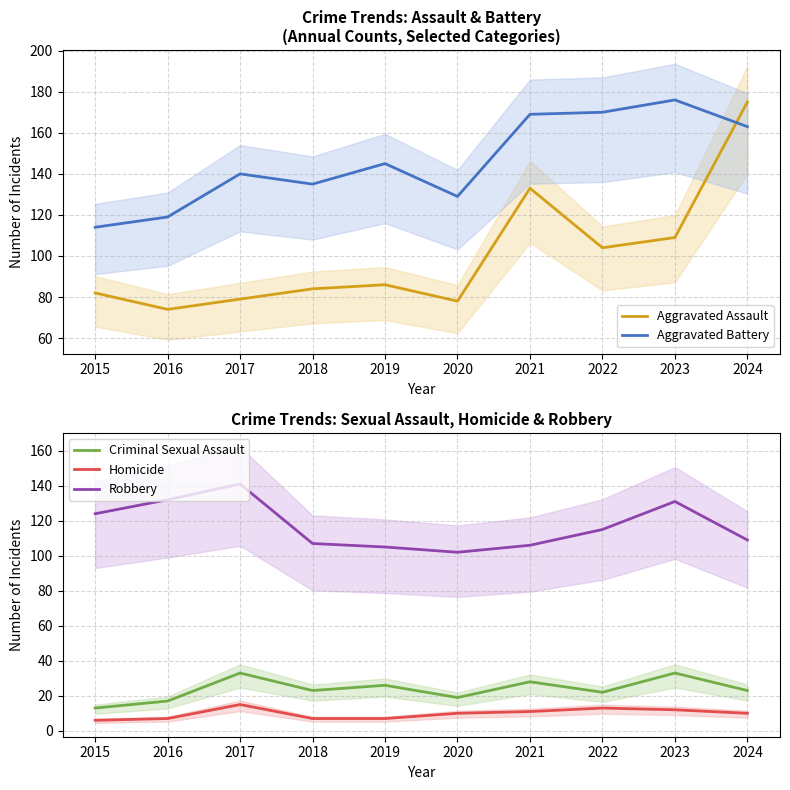

True or false: Homicide and Aggravated Battery intersect in this chart.

False